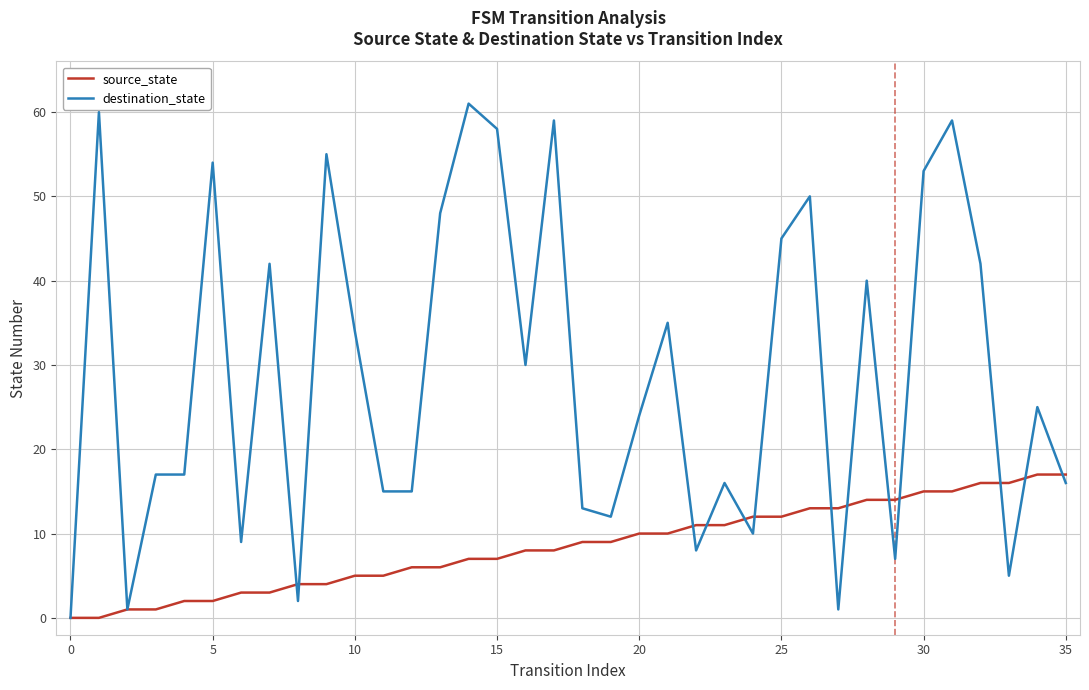

Rank the series by their maximum value, from lowest to highest.

source_state, destination_state